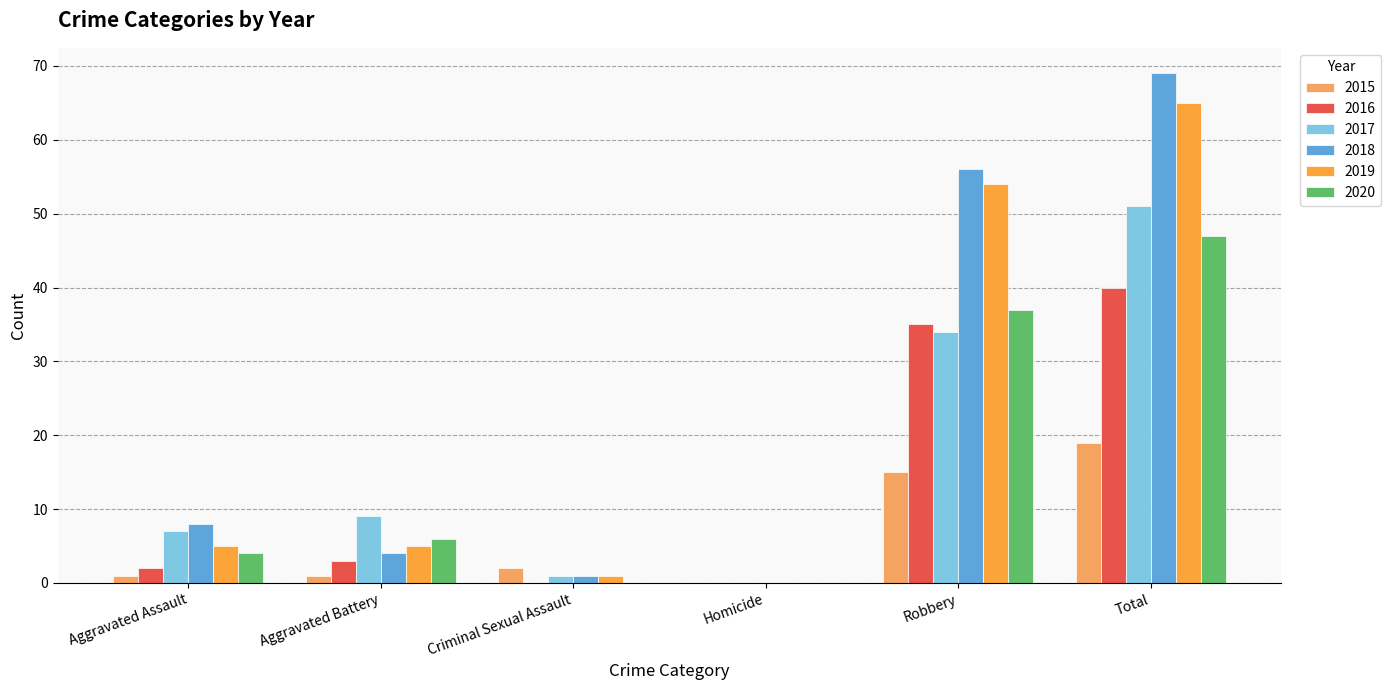

What is the sum of all 2020 values?

94